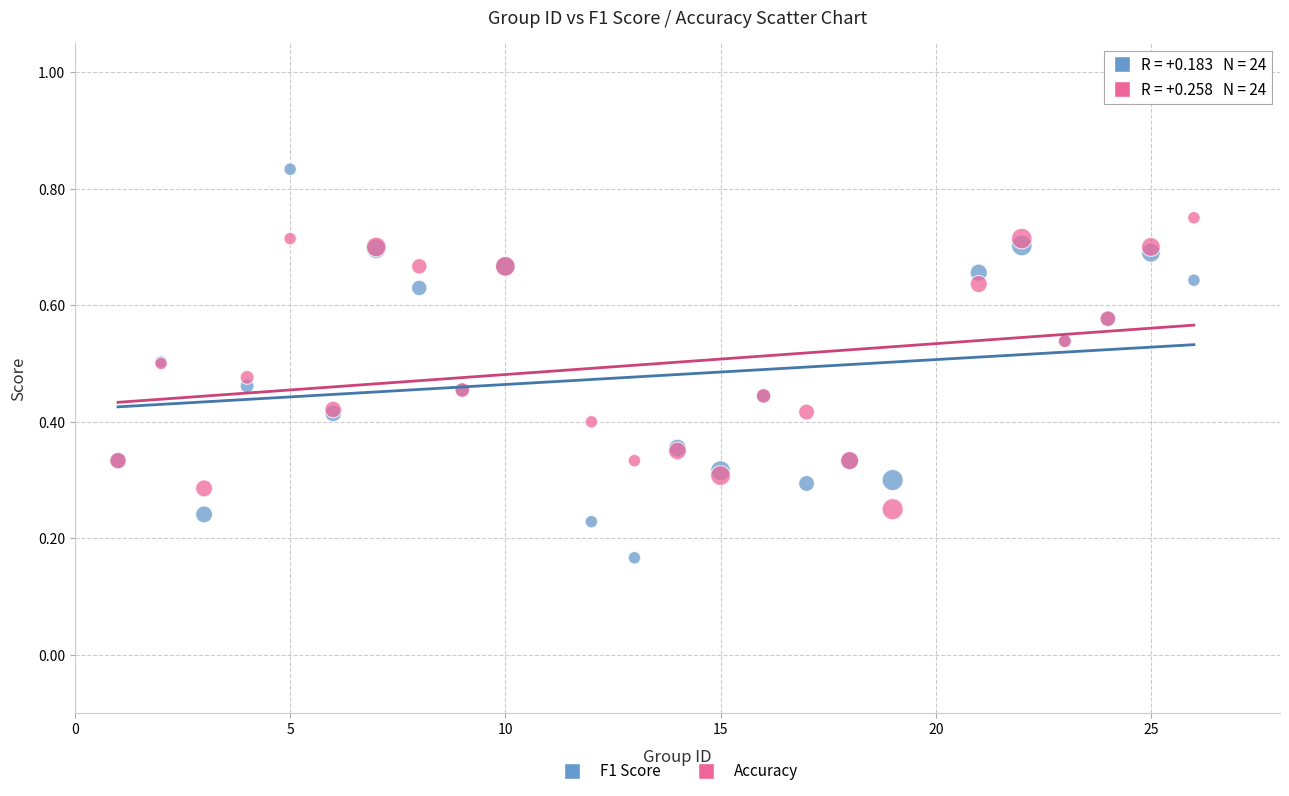

What is the X range (max minus min) for the scatter plot?

25.0